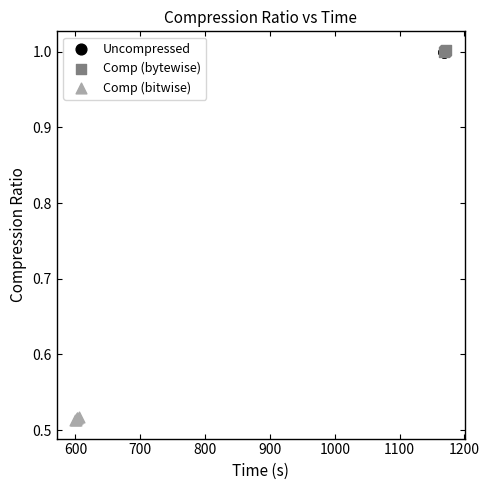

Which series reaches the minimum Y coordinate?

Comp (bitwise)